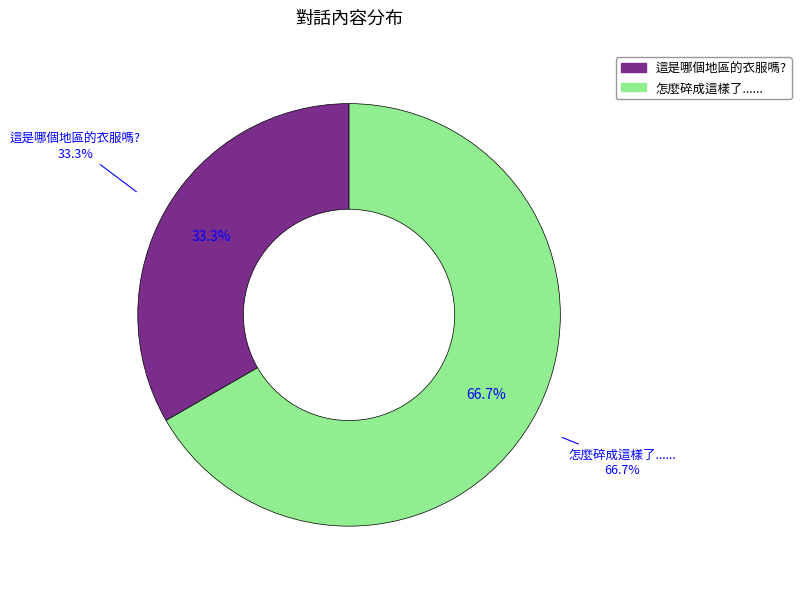

How many slices are in this pie chart?

2